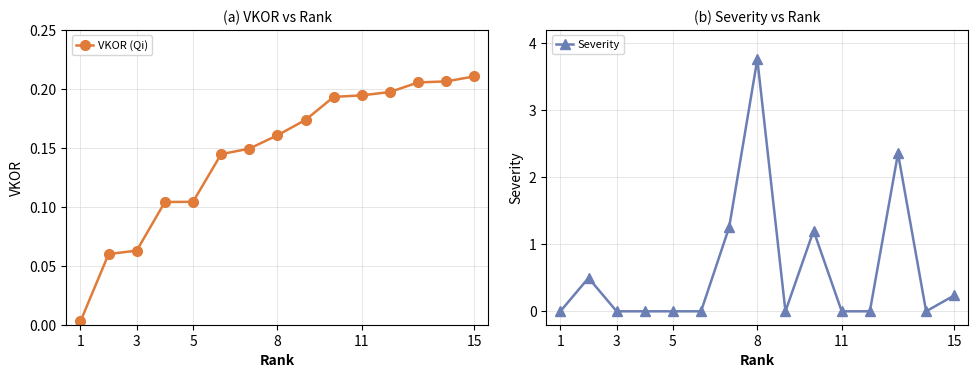

List the series in order of their overall mean, highest first.

Severity, VKOR (Qi)